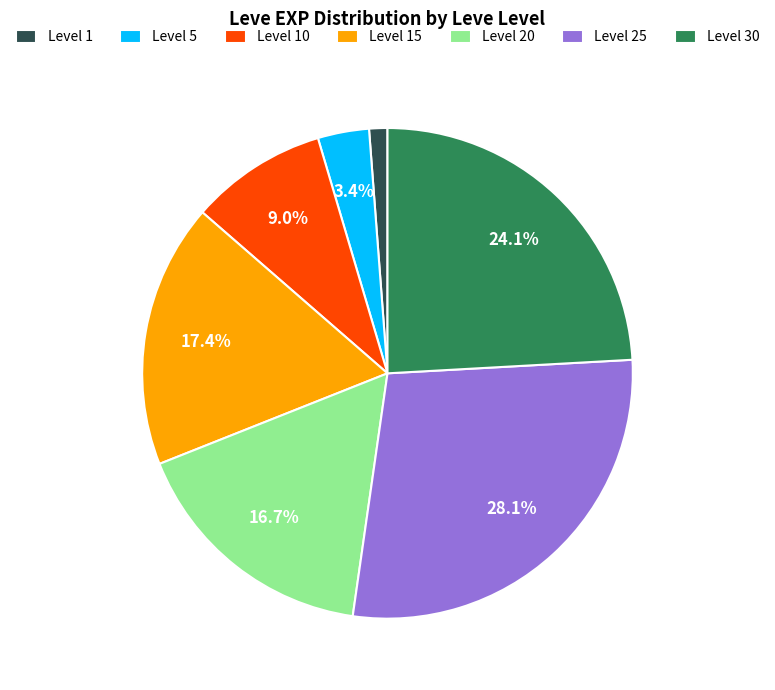

Is there any slice that represents more than half of the pie?

No